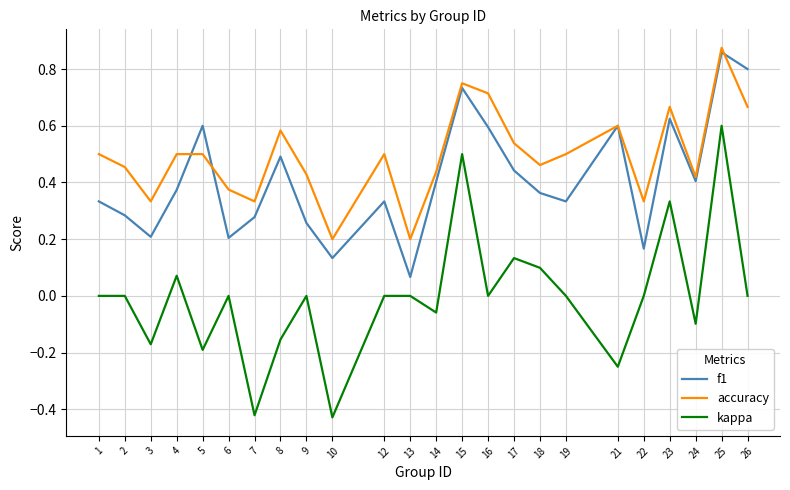

Which category has the lowest value in the f1 series?

13